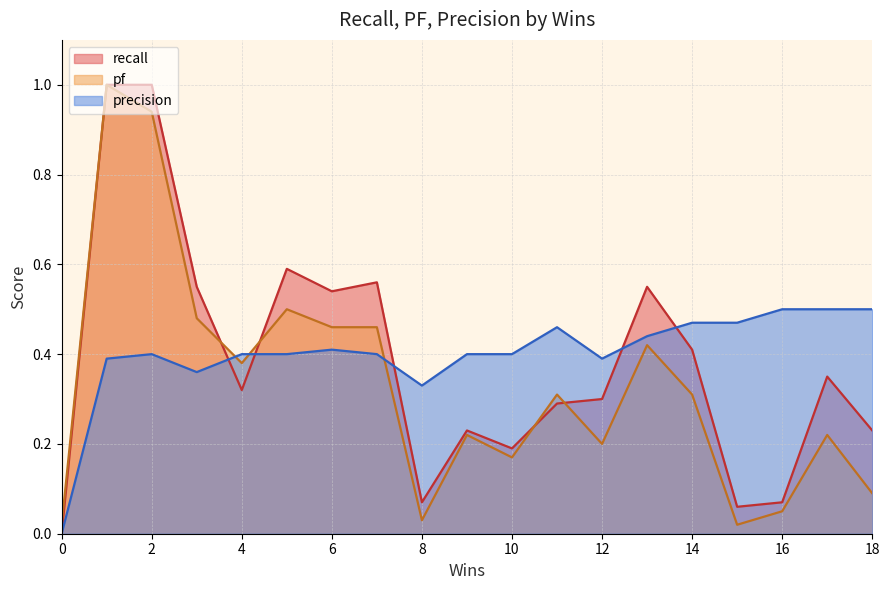

What is the value of the precision point at the 10th from the left?

0.4